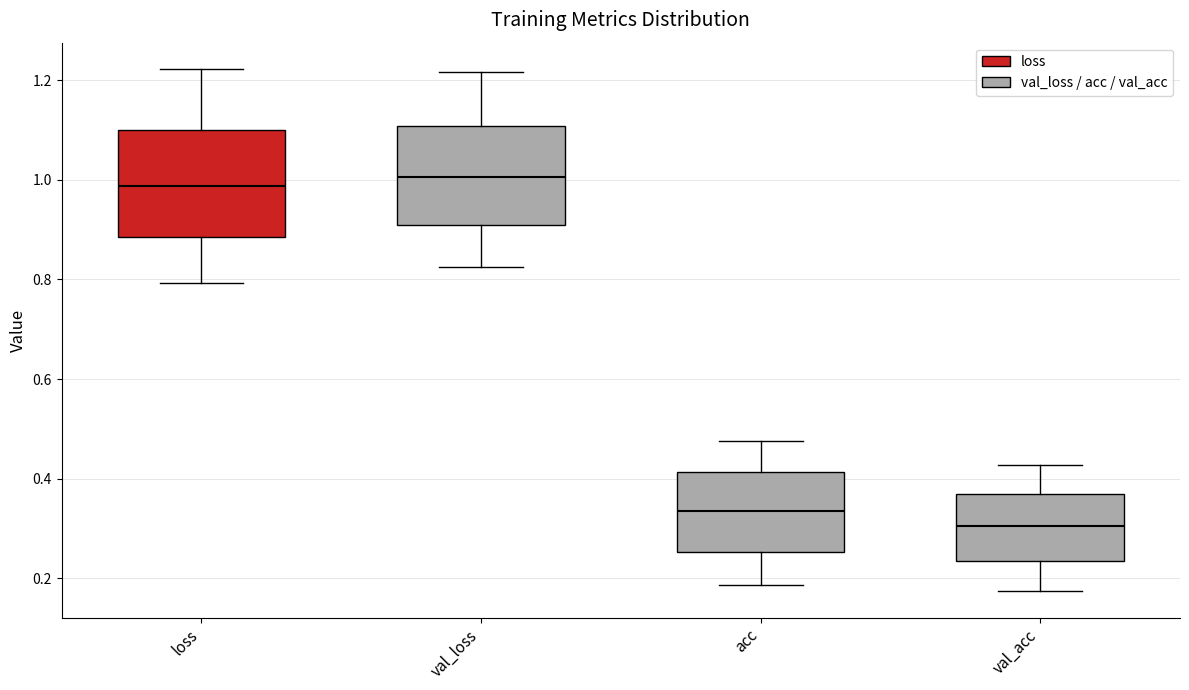

Where does the median line of the box for loss sit on the y-axis? The values are not printed on the chart, so give them approximately, as read against the axis.

0.98